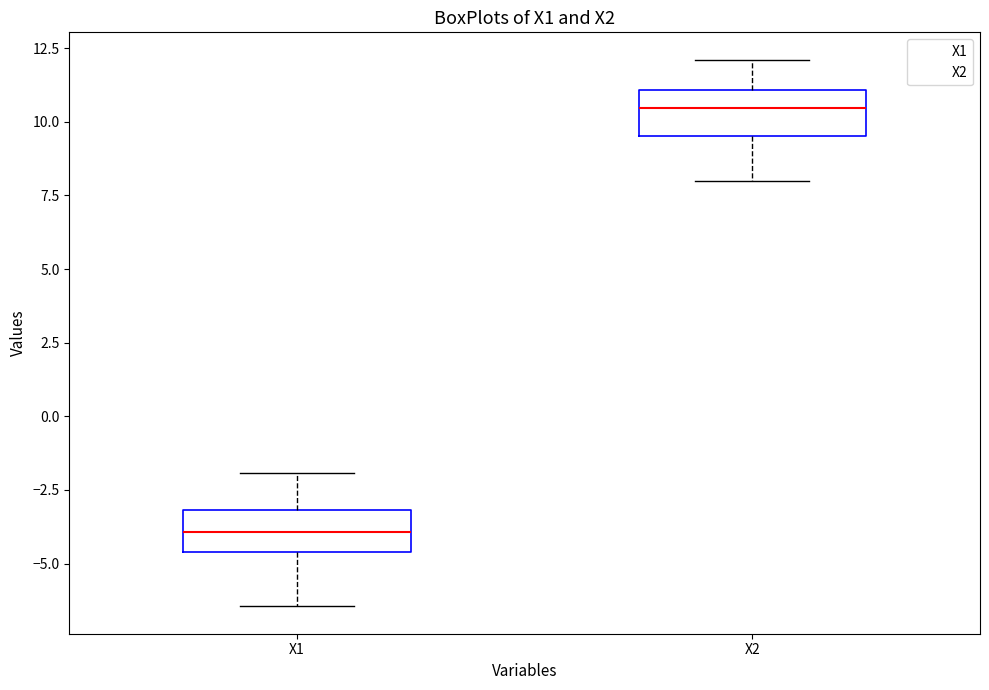

Reading left to right, transcribe this box plot: for each box, give where its median line is, the range the box spans, and where its two whiskers end, as read against the y-axis. The values are not printed on the chart, so give them approximately, as read against the axis.

X1: median -4.0, box -4.5 to -3.0, whiskers -6.5 to -2.0
X2: median 10.5, box 9.5 to 11.0, whiskers 8.0 to 12.0